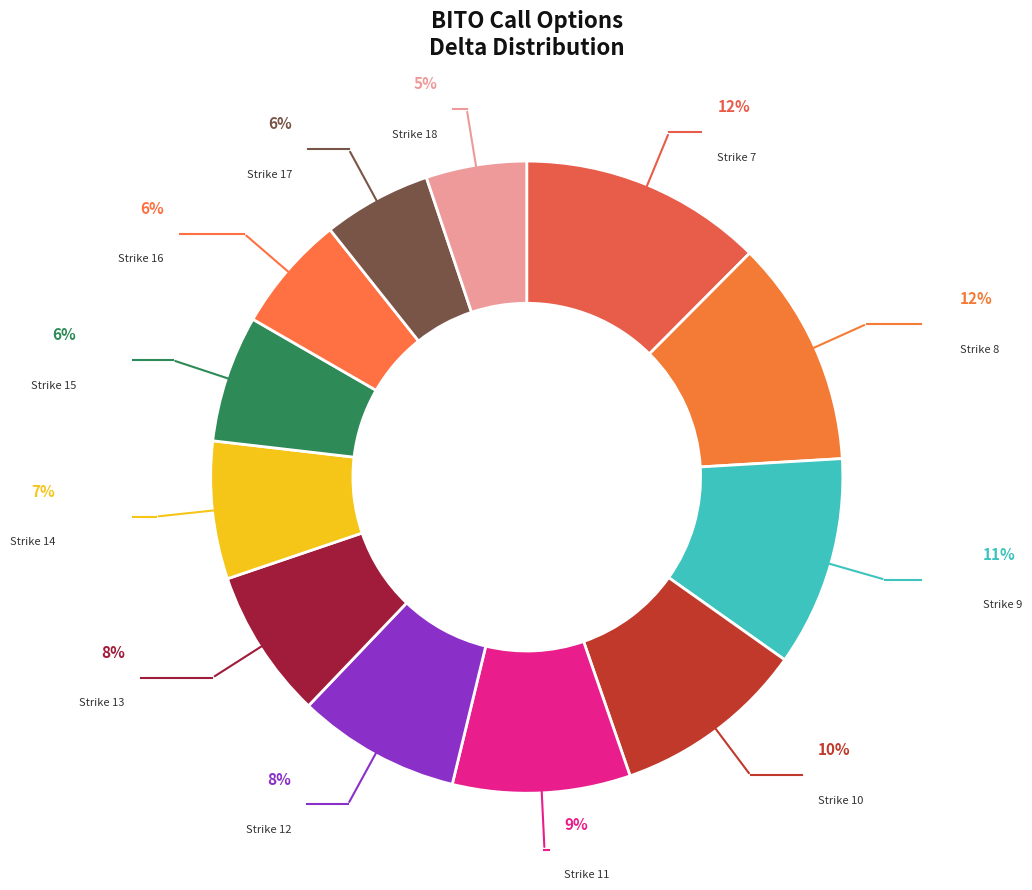

How many slices are in this pie chart?

12